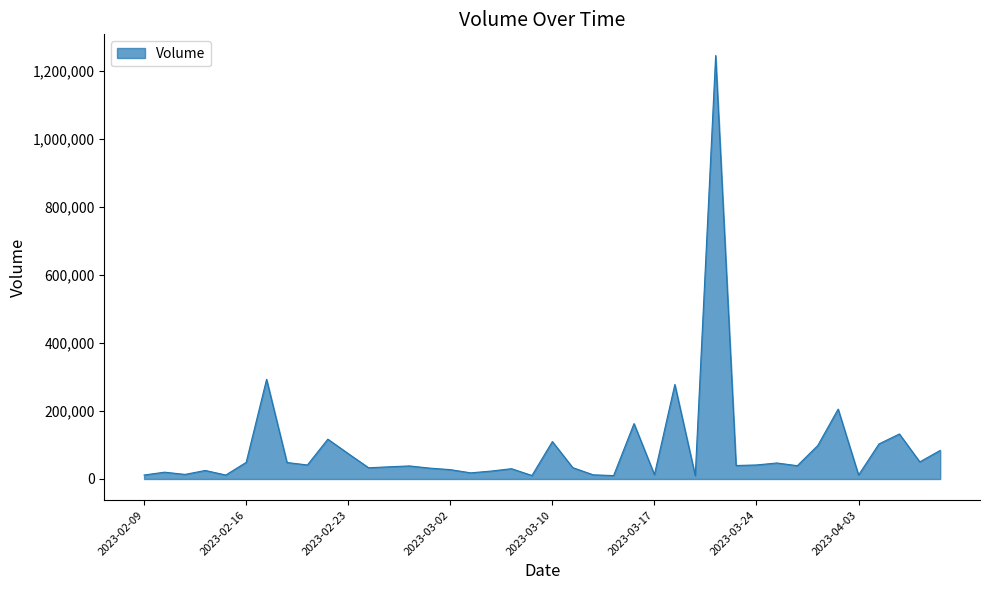

What is the difference between the maximum and minimum values?

1236332